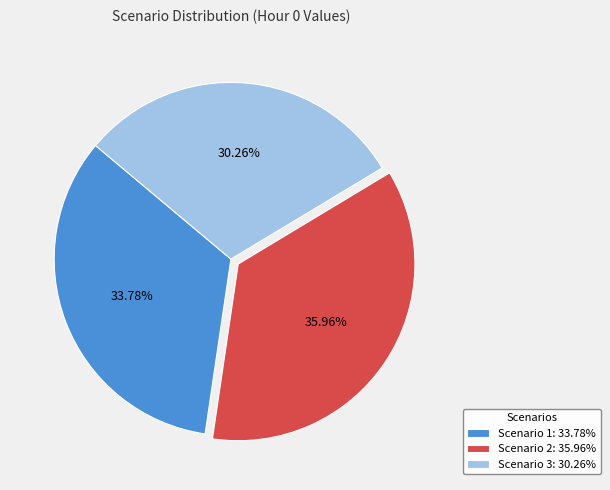

Which category has the smallest portion of the pie?

Scenario 3